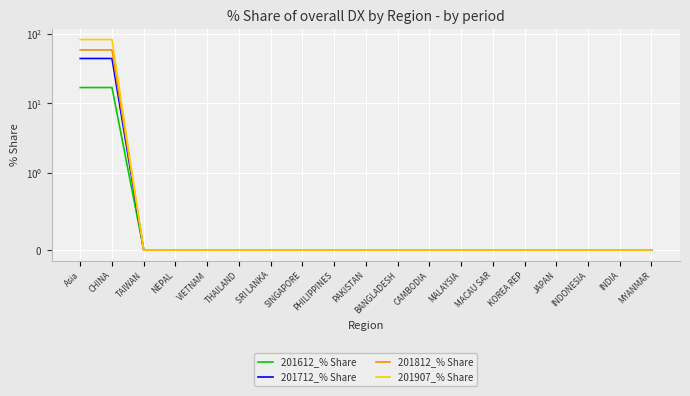

Which category has the lowest value in the 201812_% Share series?

TAIWAN